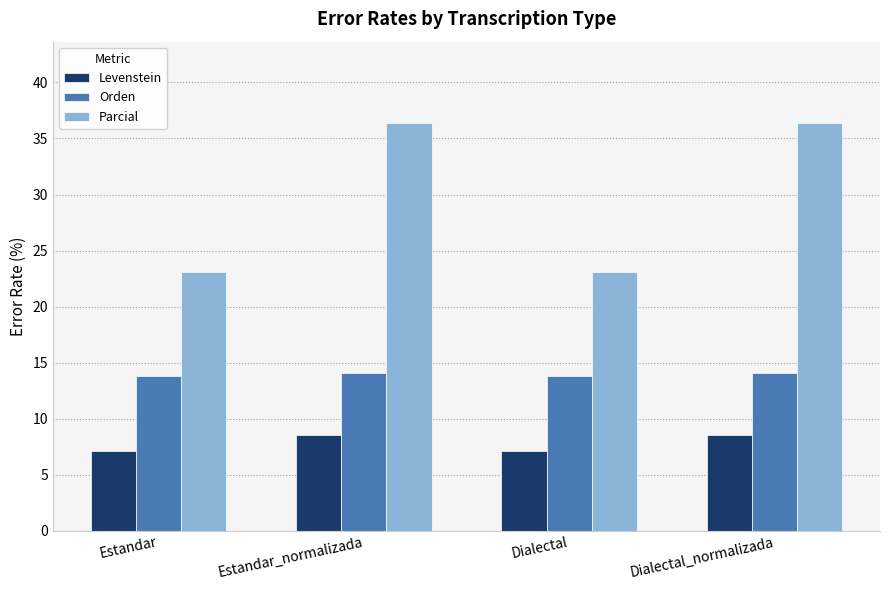

How many groups of bars are there?

4